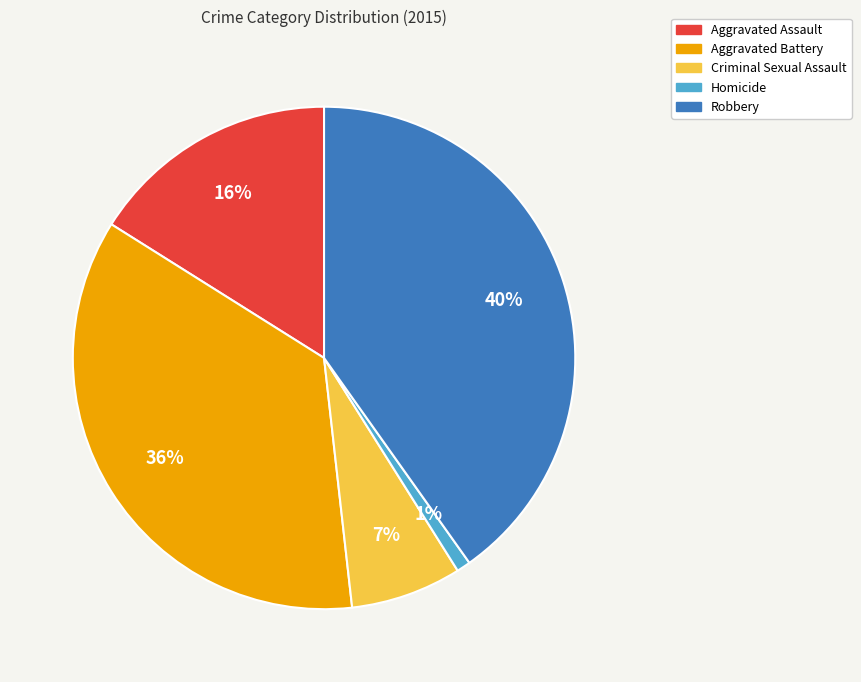

The Robbery slice represents 33% of the pie. True or false?

False